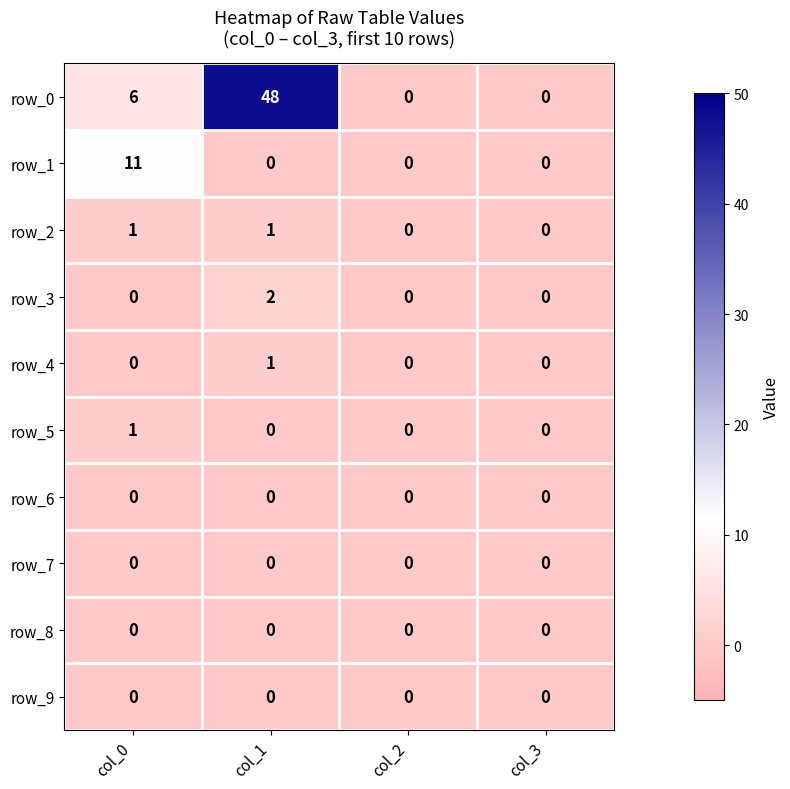

What is the difference between the maximum and minimum values in the row_0 series?

48